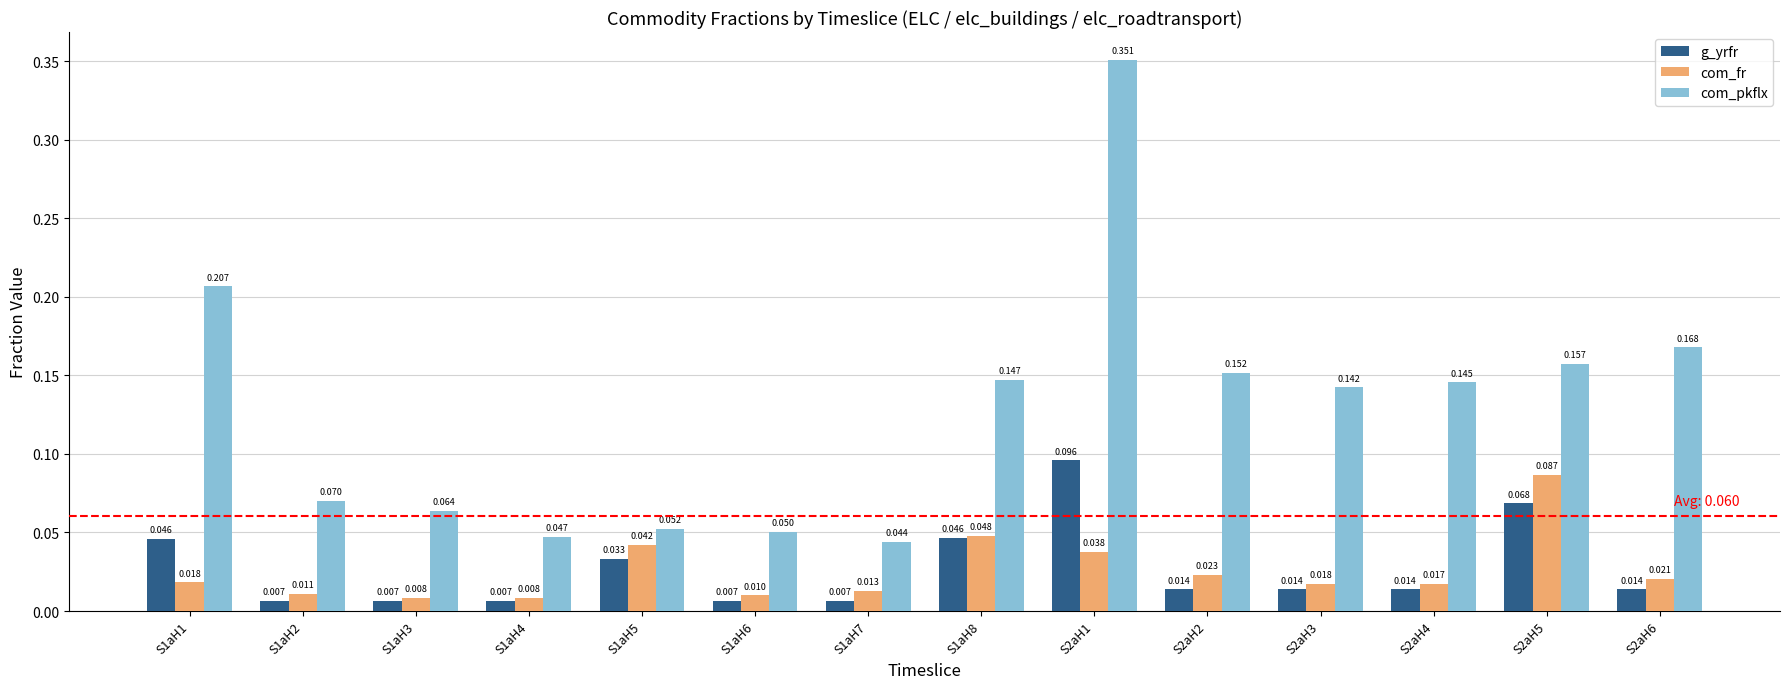

Count the number of data series in this chart.

3